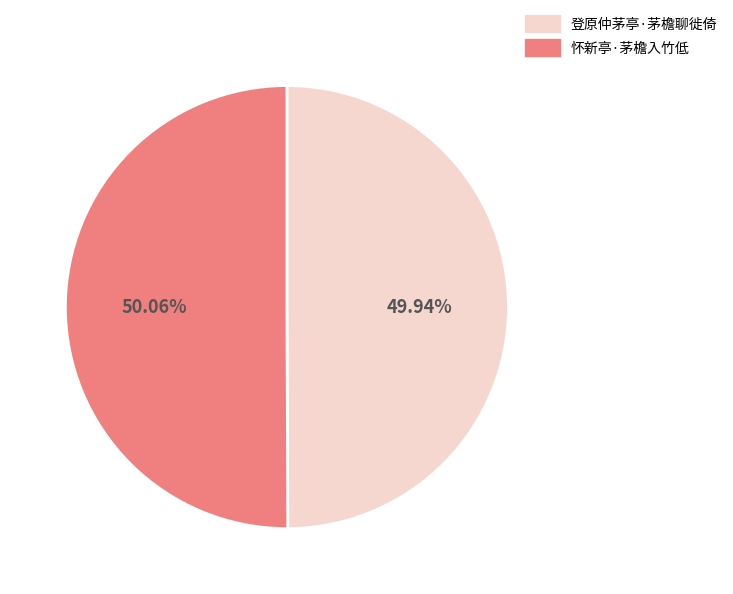

True or false: 怀新亭·茅檐入竹低 accounts for 63% of the total.

False